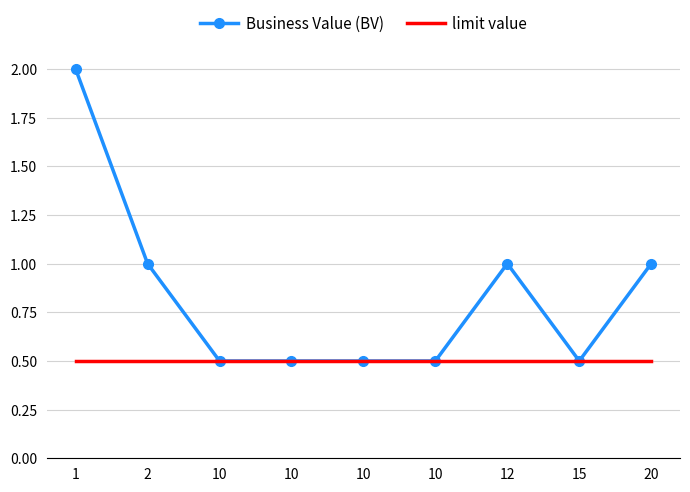

List the series in order of their peak value, highest first.

Business Value (BV), limit value